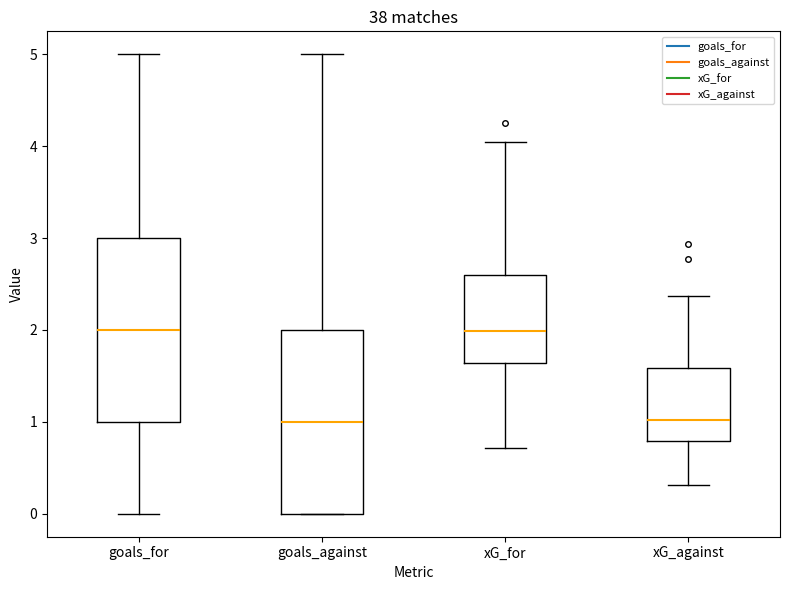

Reading left to right, read every box against the y-axis: the position of its median line, the range the box covers, and the ends of its whiskers. The values are not printed on the chart, so give them approximately, as read against the axis.

goals_for: median 2.0, box 1.0 to 3.0, whiskers 0.0 to 5.0
goals_against: median 1.0, box 0.0 to 2.0, whiskers 0.0 to 5.0
xG_for: median 2.0, box 1.6 to 2.6, whiskers 0.7 to 4.0
xG_against: median 1.0, box 0.8 to 1.6, whiskers 0.3 to 2.4